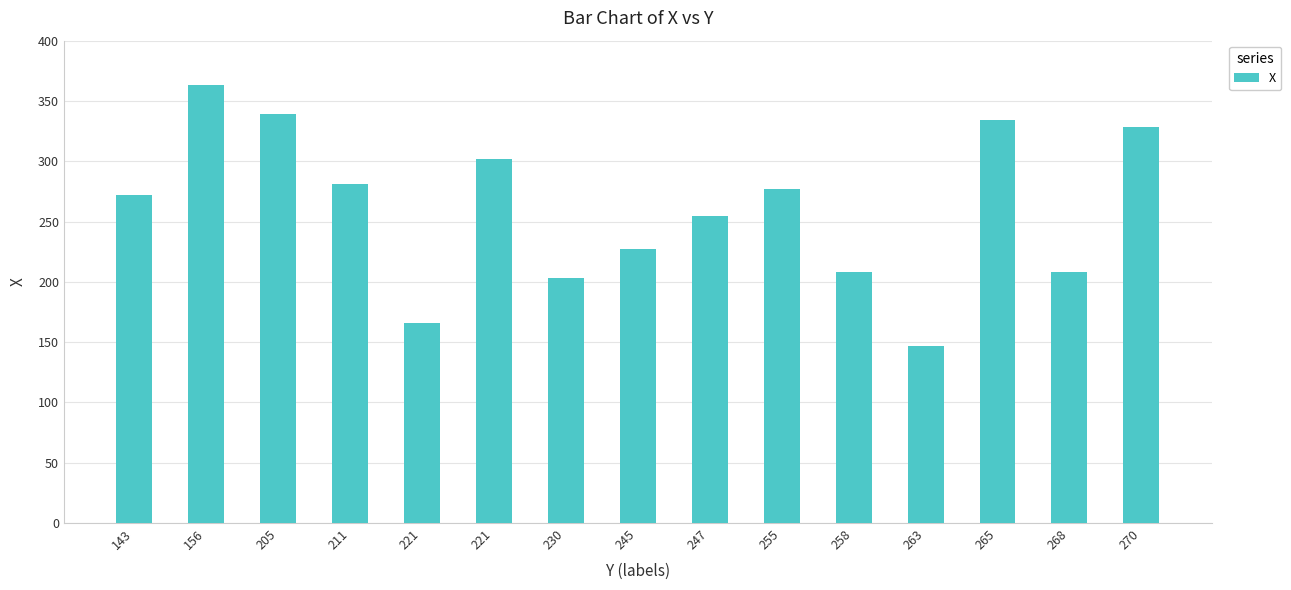

Are the bars horizontal?

No